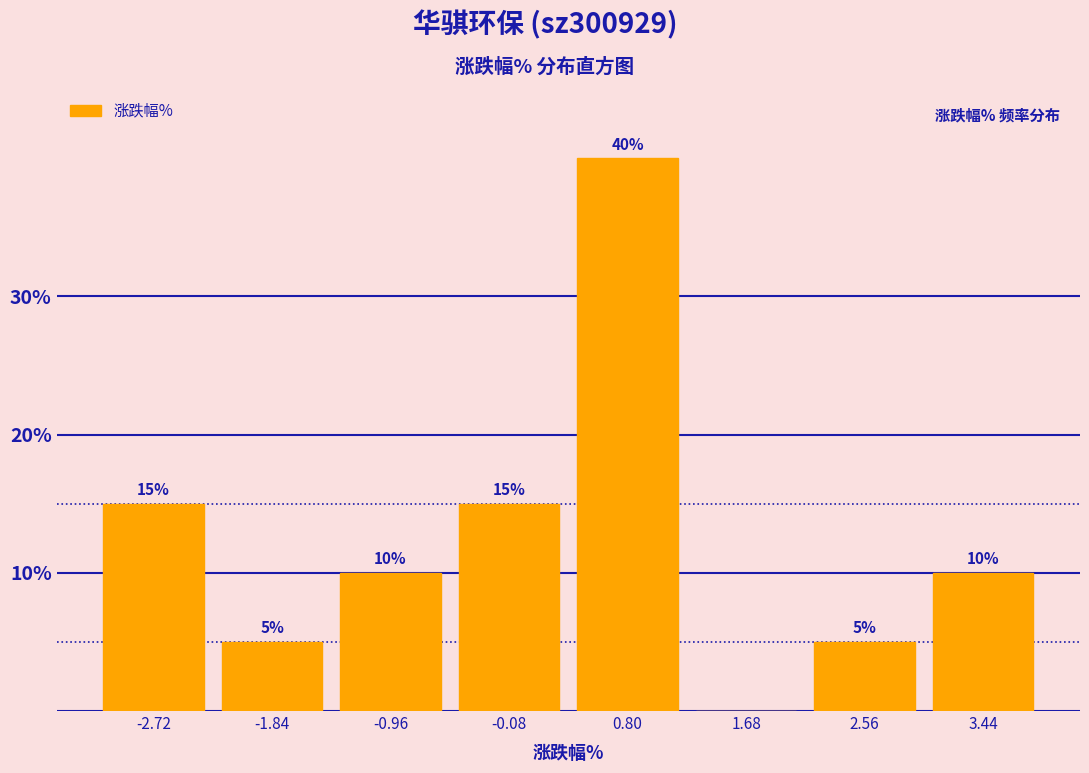

Which range on the x-axis has the tallest bar?

0.36 to 1.24